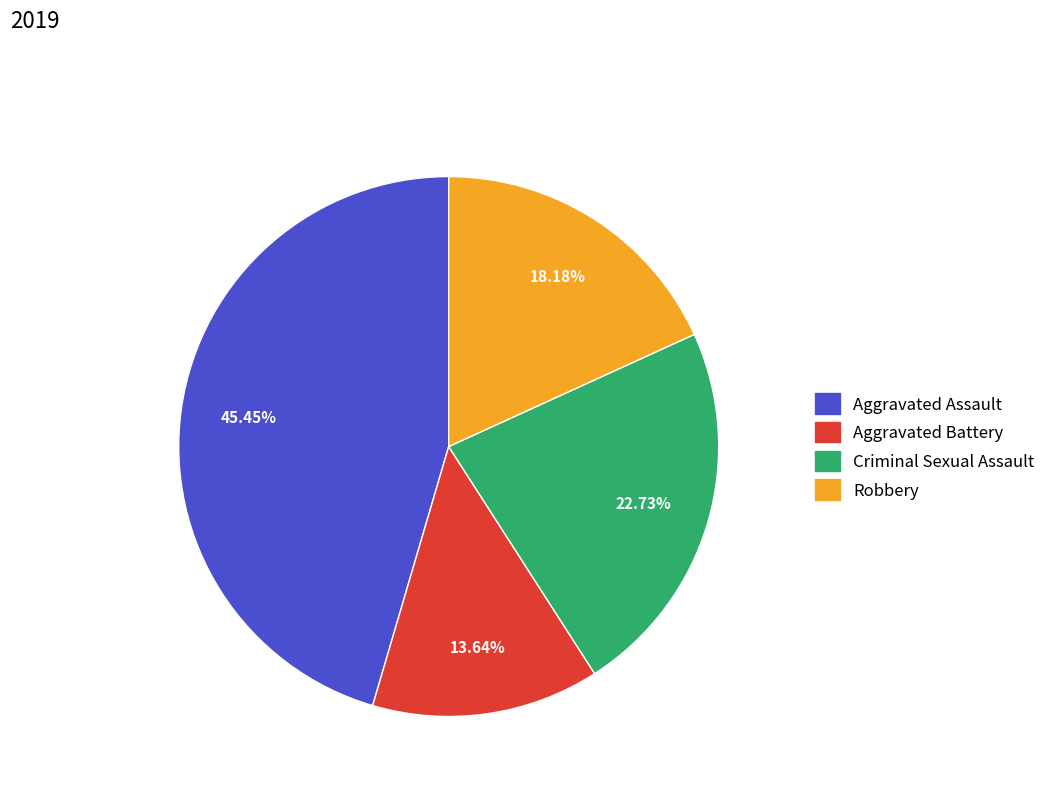

Does any single category account for the majority?

No